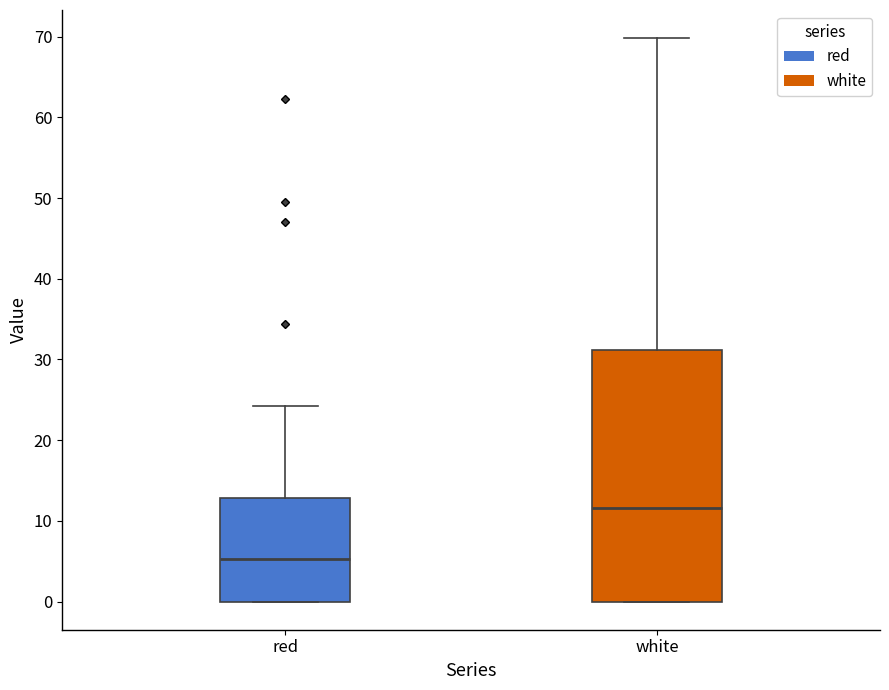

Where is the lower edge of the box for white on the y-axis? The values are not printed on the chart, so give them approximately, as read against the axis.

0